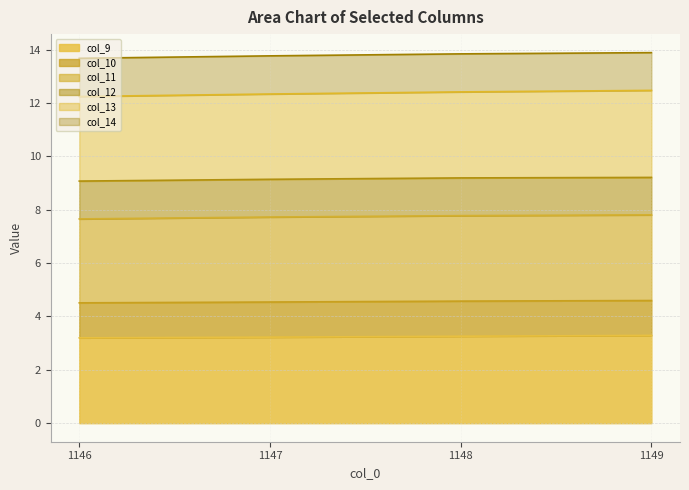

Is it true that col_9 equals 3.2 at 1147?

True